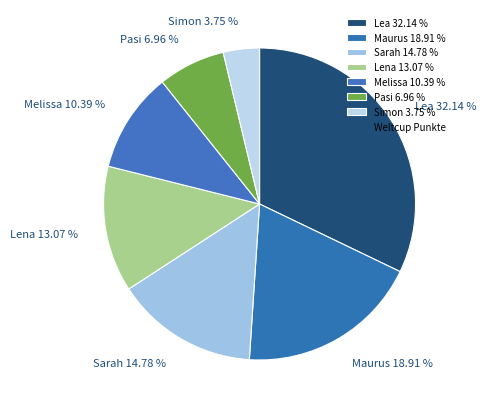

To the nearest percent, what is the average slice percentage?

14%